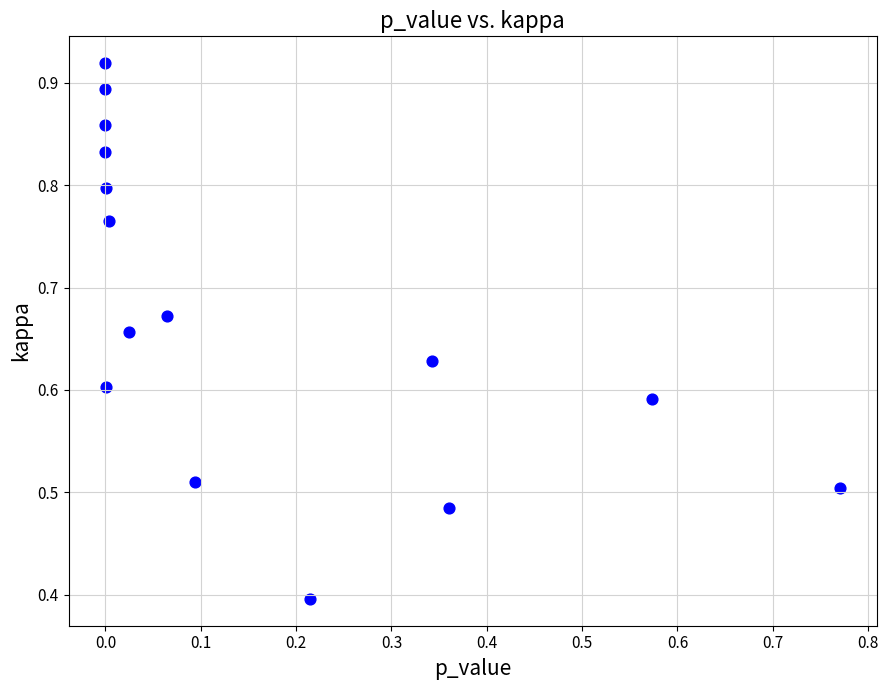

What Y value in the scatter plot is closest to 0?

0.4